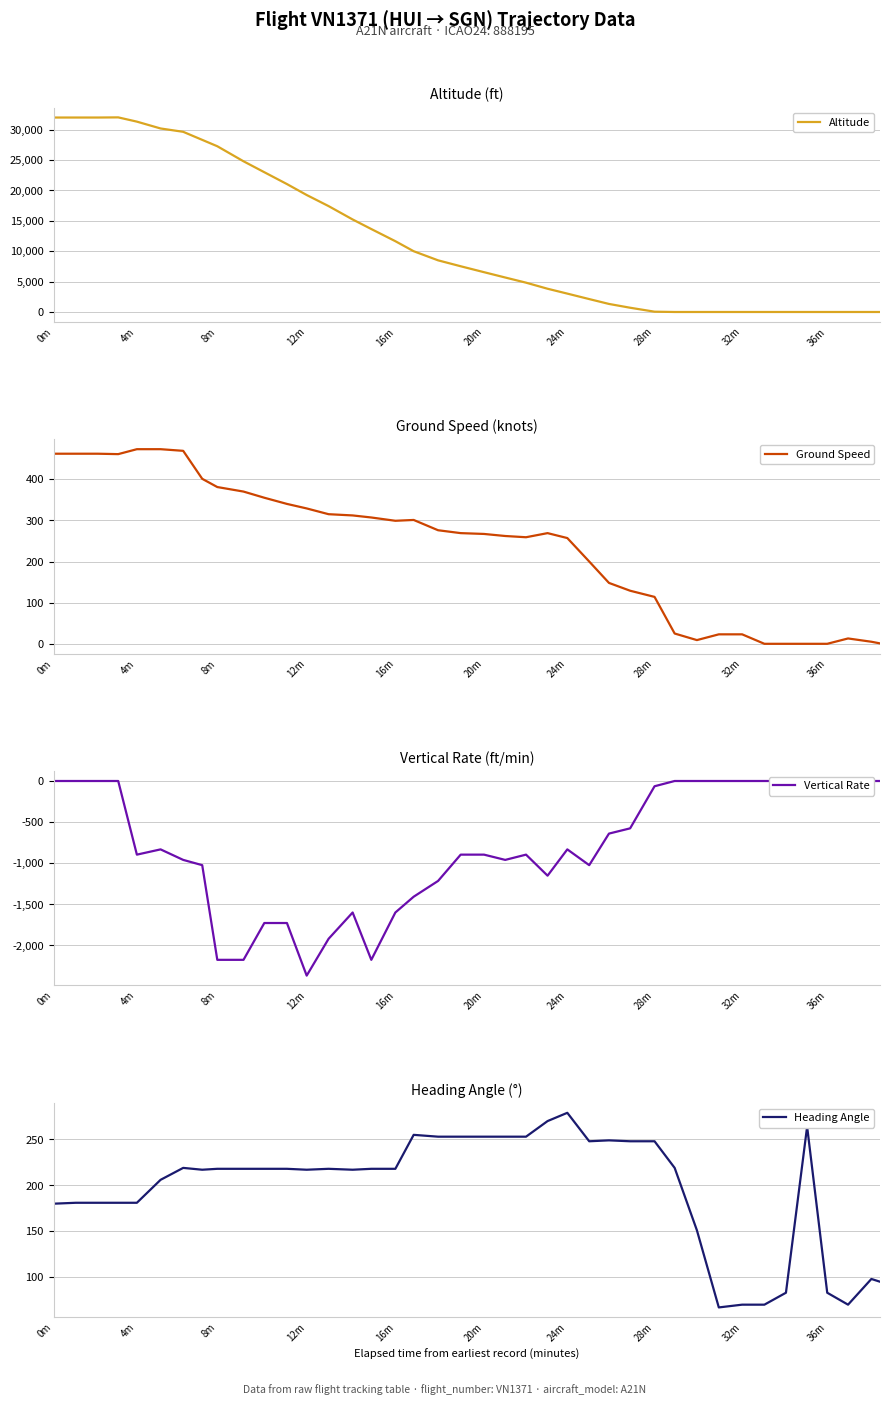

Which category has the highest value in the Heading Angle series?

24m